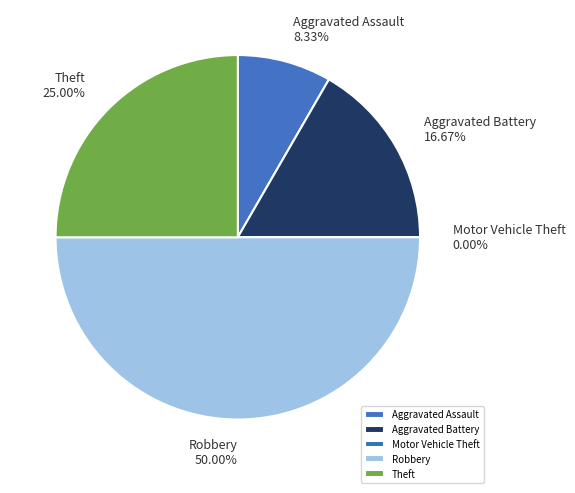

Between Theft and Robbery, which is larger?

Robbery